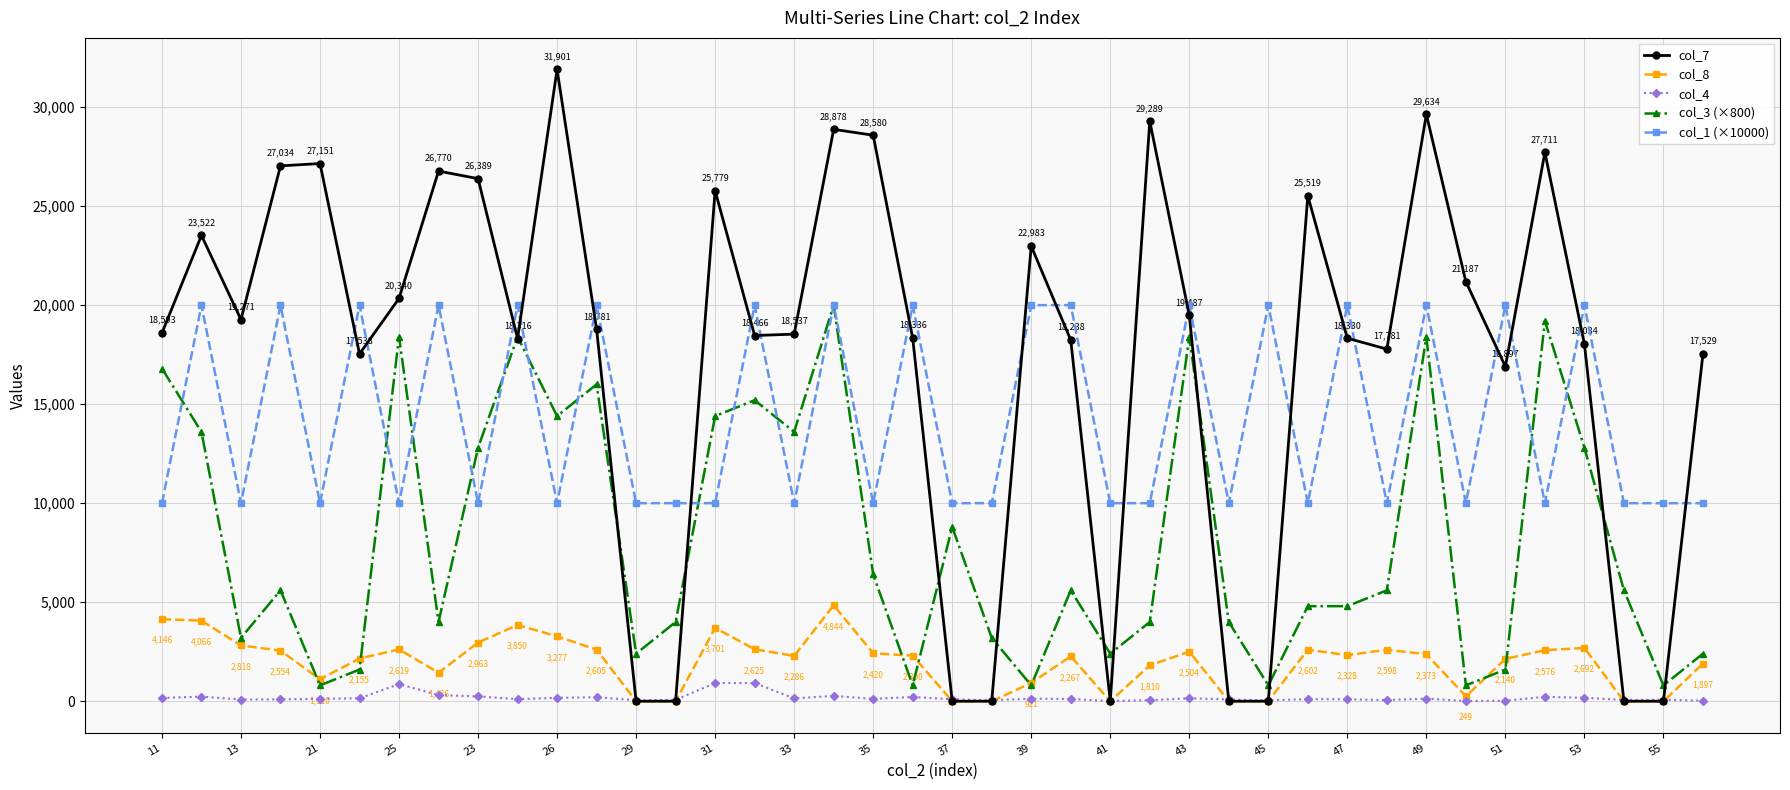

True or false: col_1 (×10000) has more than 2 interior local peaks.

True